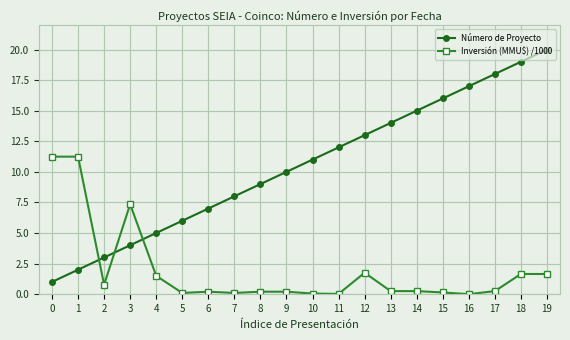

At which label is Inversión (MMU$) /1000 closest to 5?

3